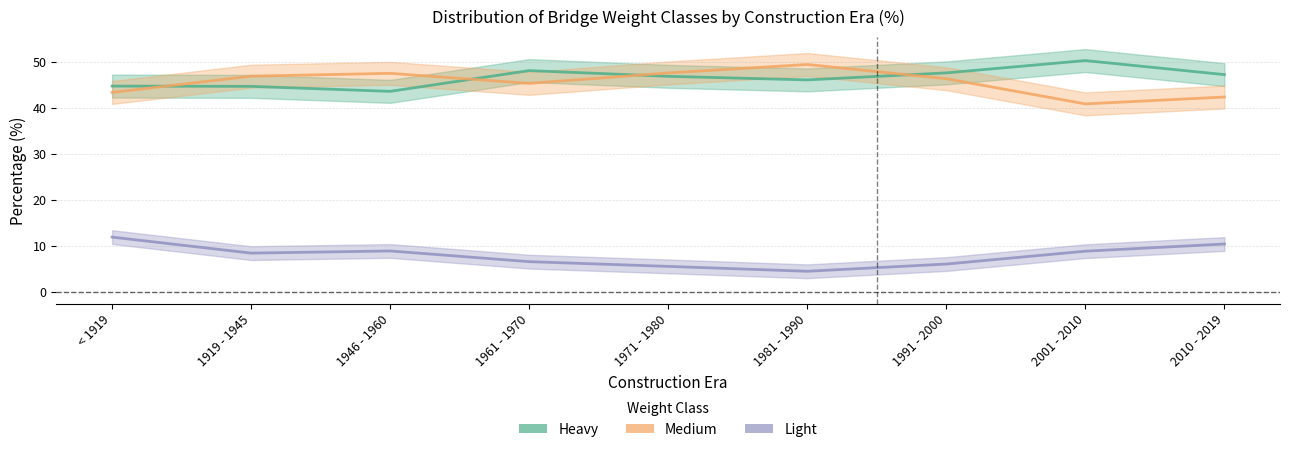

What is the difference between the Medium values at 2001 - 2010 and 1961 - 1970?

4.5